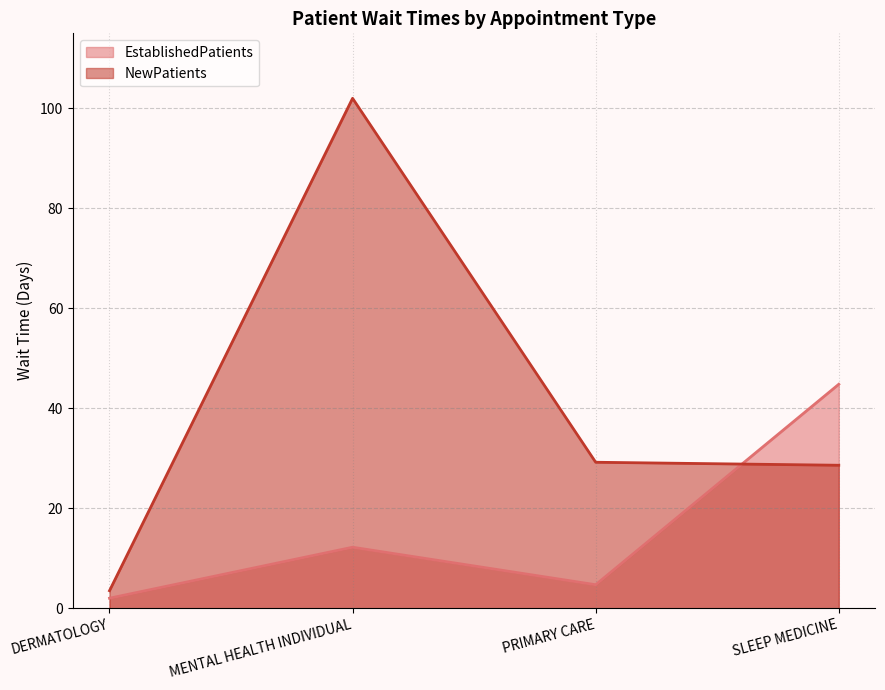

Which has a higher value, MENTAL HEALTH INDIVIDUAL or PRIMARY CARE?

MENTAL HEALTH INDIVIDUAL